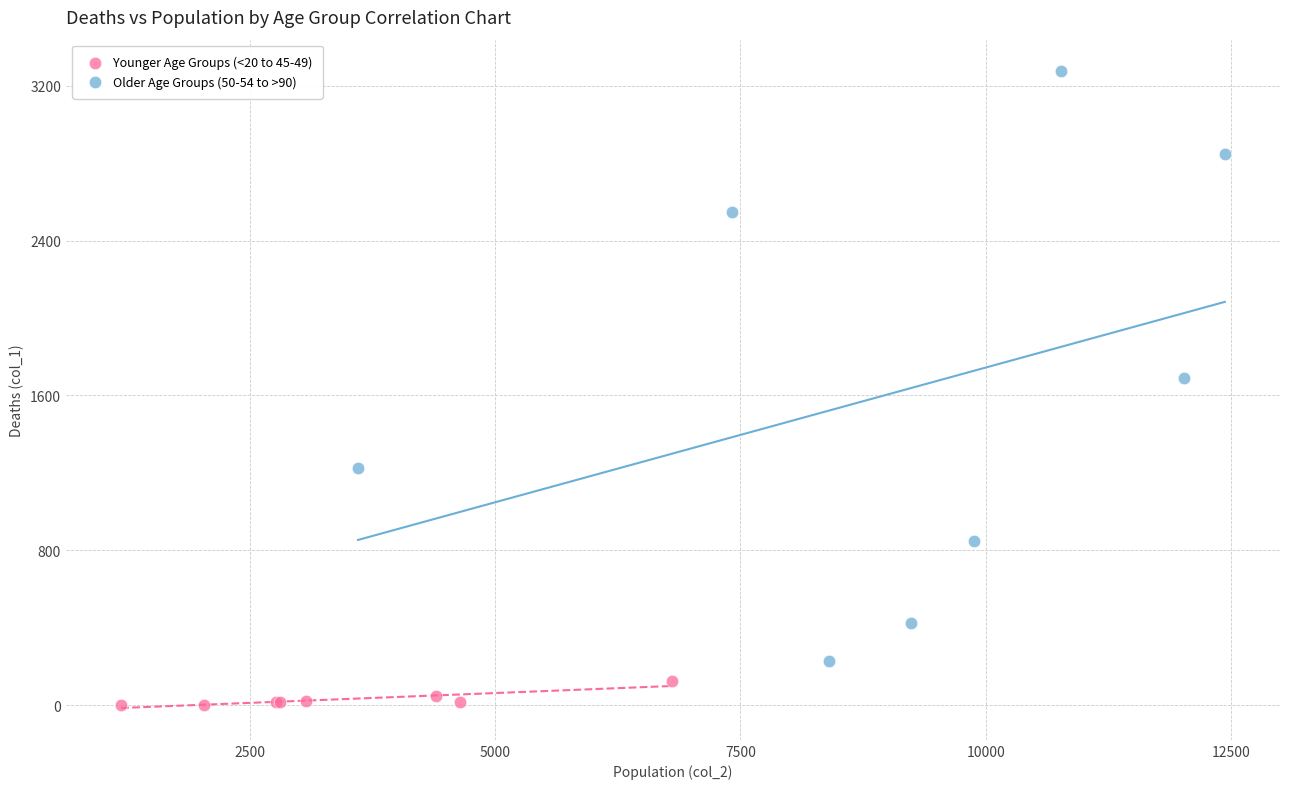

Which series has the widest spread of Y values?

Older Age Groups (50-54 to >90)